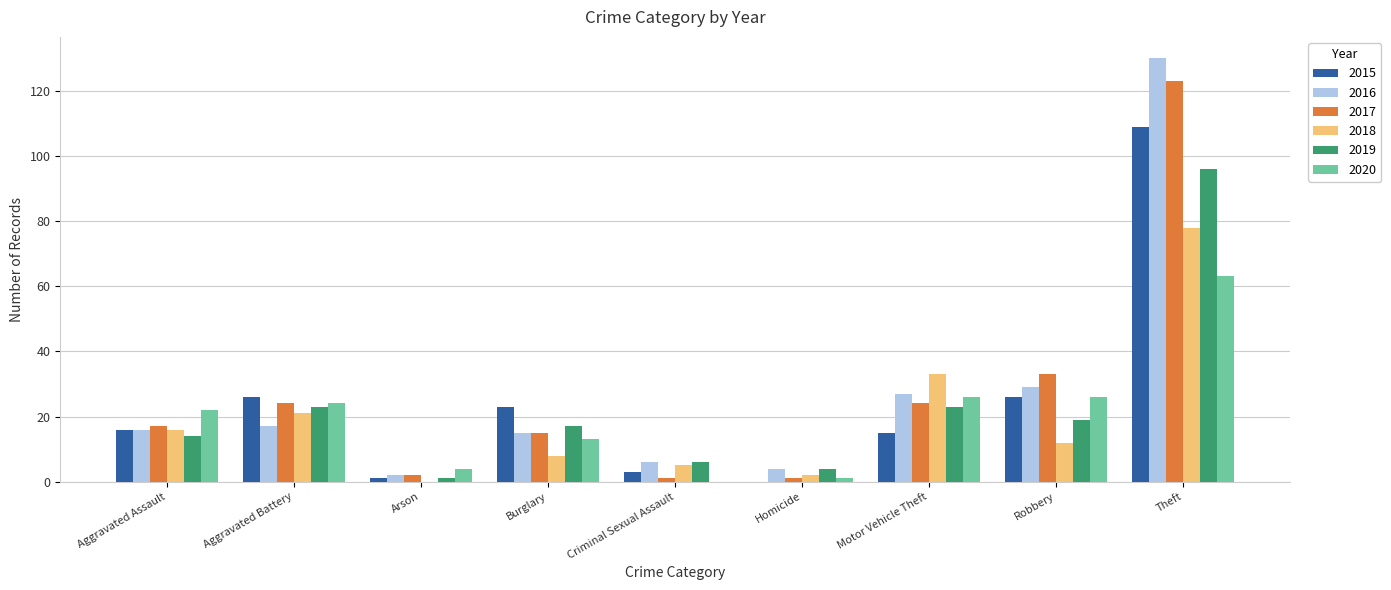

What is the greatest value displayed?

130